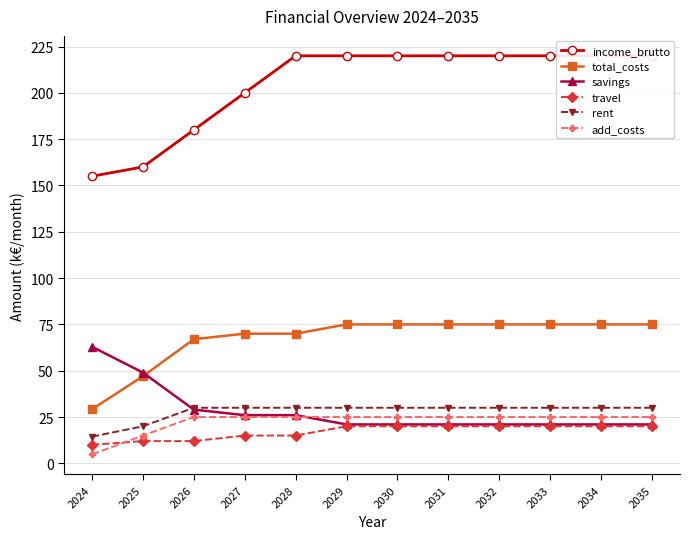

Reading left to right, transcribe all the data shown in this chart.

income_brutto: 2024=155.0	2025=160.0	2026=180.0	2027=200.0	2028=220.0	2029=220.0	2030=220.0	2031=220.0	2032=220.0	2033=220.0	2034=220.0	2035=220.0
total_costs: 2024=29.2	2025=47.0	2026=67.0	2027=70.0	2028=70.0	2029=75.0	2030=75.0	2031=75.0	2032=75.0	2033=75.0	2034=75.0	2035=75.0
savings: 2024=63.0	2025=49.0	2026=29.0	2027=26.0	2028=26.0	2029=21.0	2030=21.0	2031=21.0	2032=21.0	2033=21.0	2034=21.0	2035=21.0
travel: 2024=10.0	2025=12.0	2026=12.0	2027=15.0	2028=15.0	2029=20.0	2030=20.0	2031=20.0	2032=20.0	2033=20.0	2034=20.0	2035=20.0
rent: 2024=14.4	2025=20.0	2026=30.0	2027=30.0	2028=30.0	2029=30.0	2030=30.0	2031=30.0	2032=30.0	2033=30.0	2034=30.0	2035=30.0
add_costs: 2024=4.8	2025=15.0	2026=25.0	2027=25.0	2028=25.0	2029=25.0	2030=25.0	2031=25.0	2032=25.0	2033=25.0	2034=25.0	2035=25.0